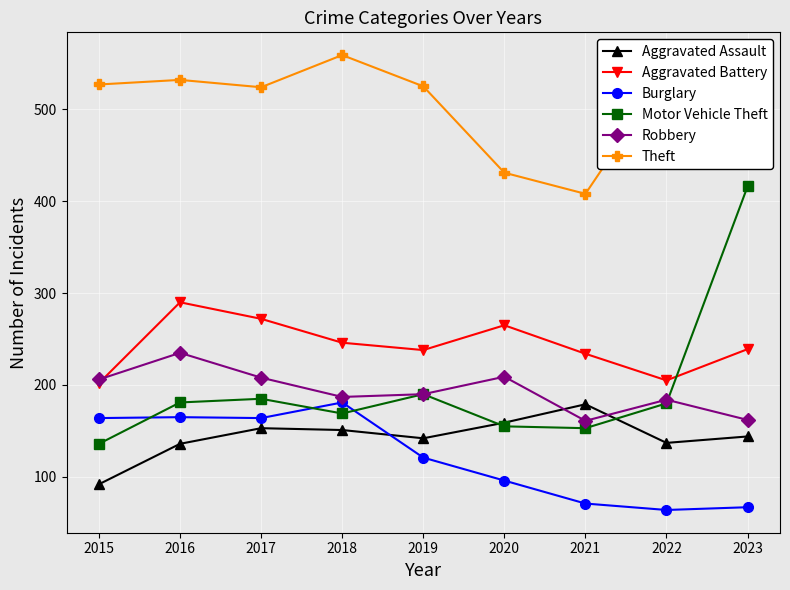

What is the highest value of the Aggravated Battery series?

290